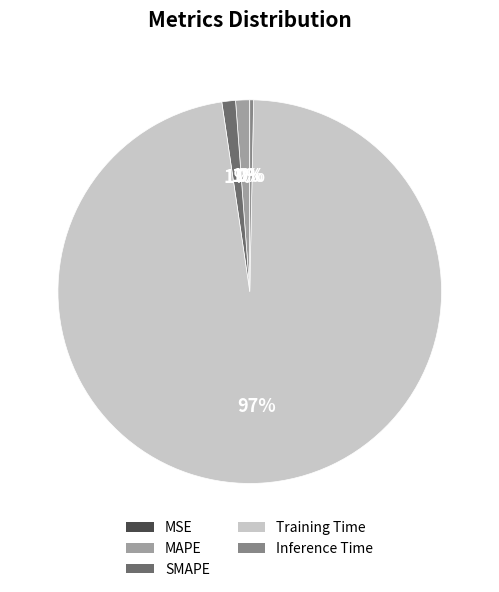

To the nearest percent, what is the average slice percentage?

20%